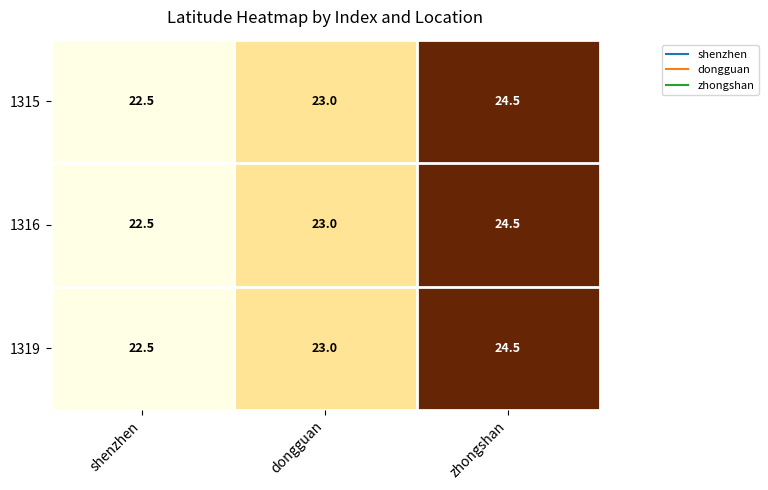

Which label corresponds to the largest value in the chart?

zhongshan